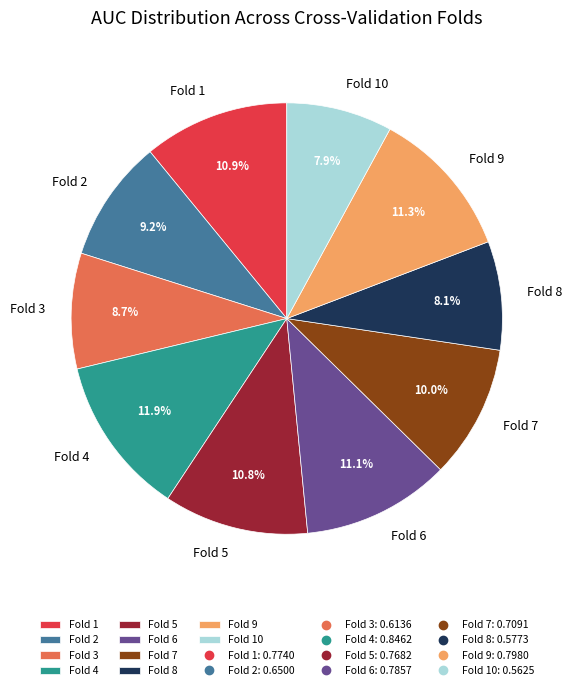

To the nearest percent, what is the combined percentage of Fold 2 and Fold 8?

17%